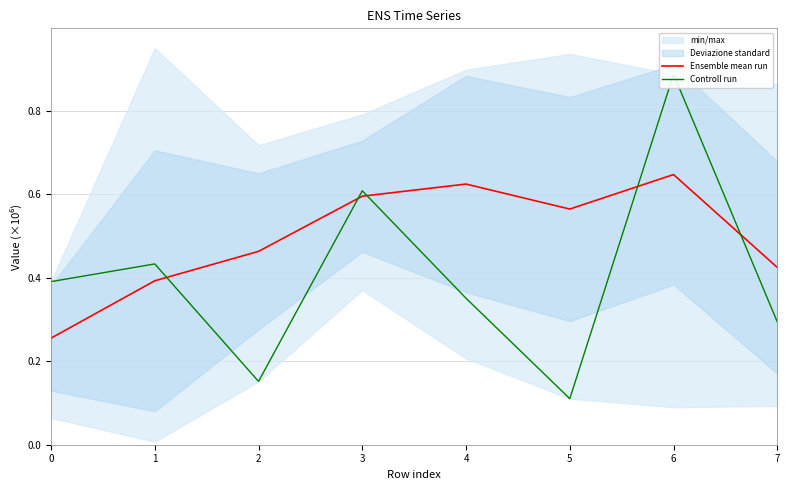

At which label does Ensemble mean run reach its peak?

6